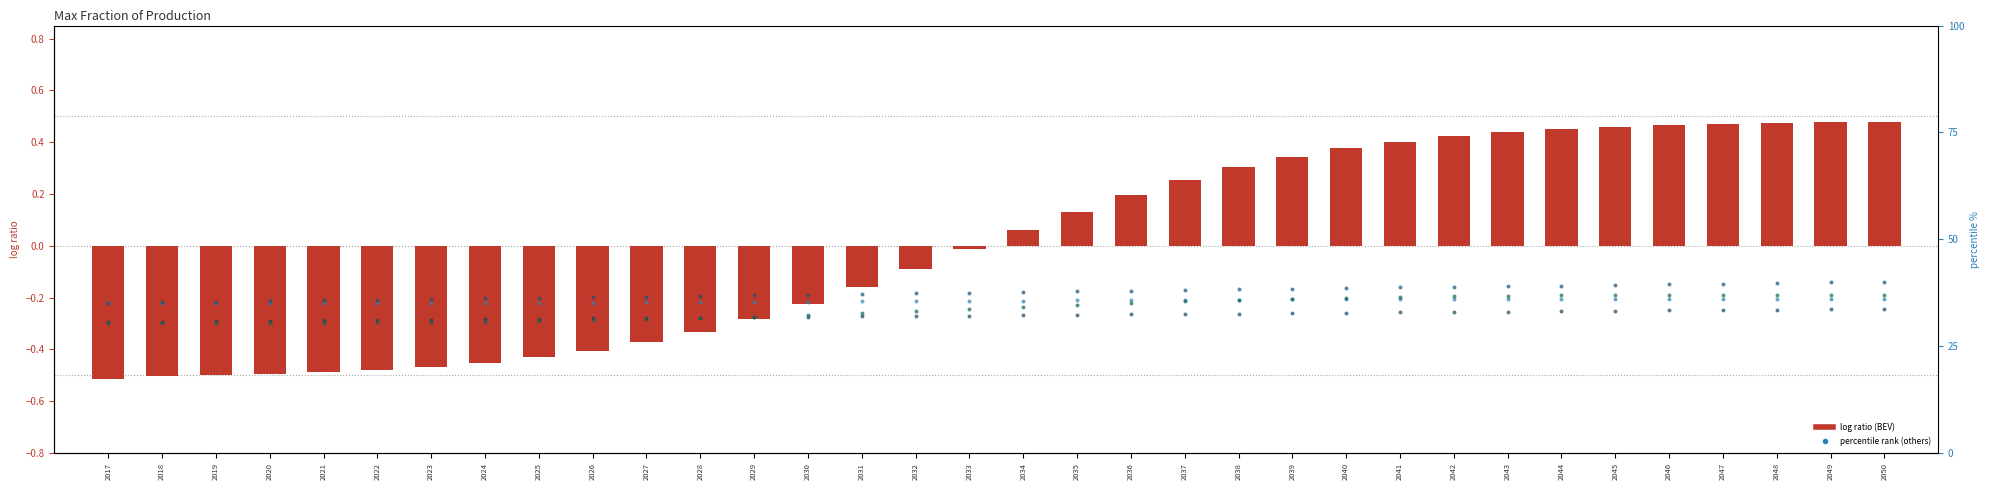

Which series contains the highest Y value?

battery electric vehicle